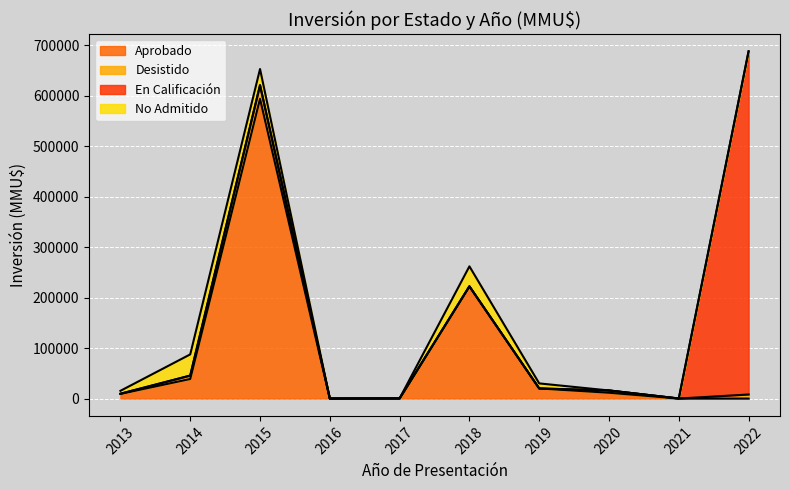

Between 2019 and 2015, which is larger?

2015